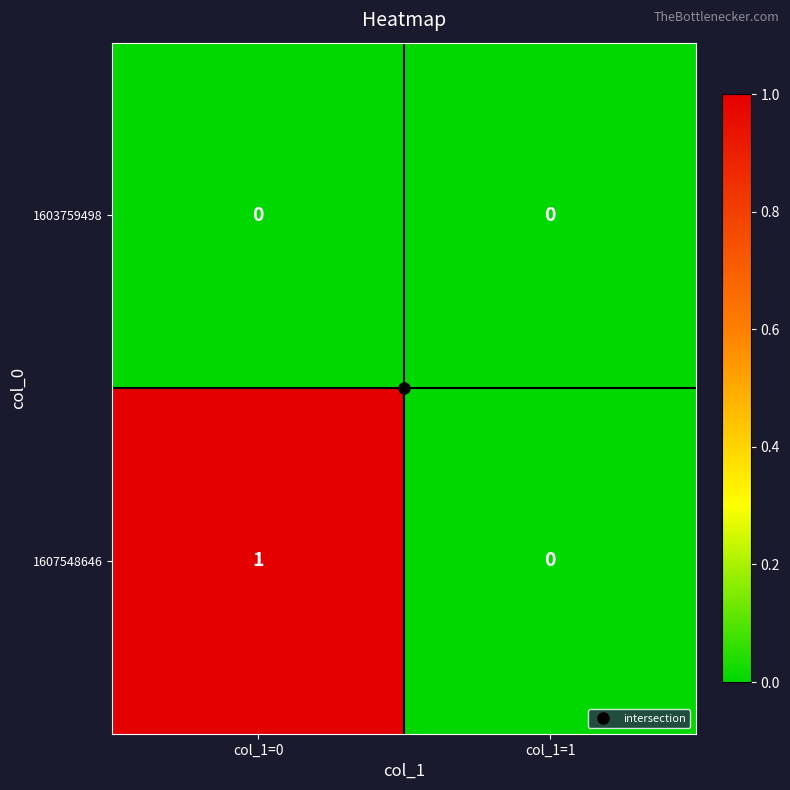

Between col_1=0 and col_1=1, which series saw the biggest shift?

1607548646